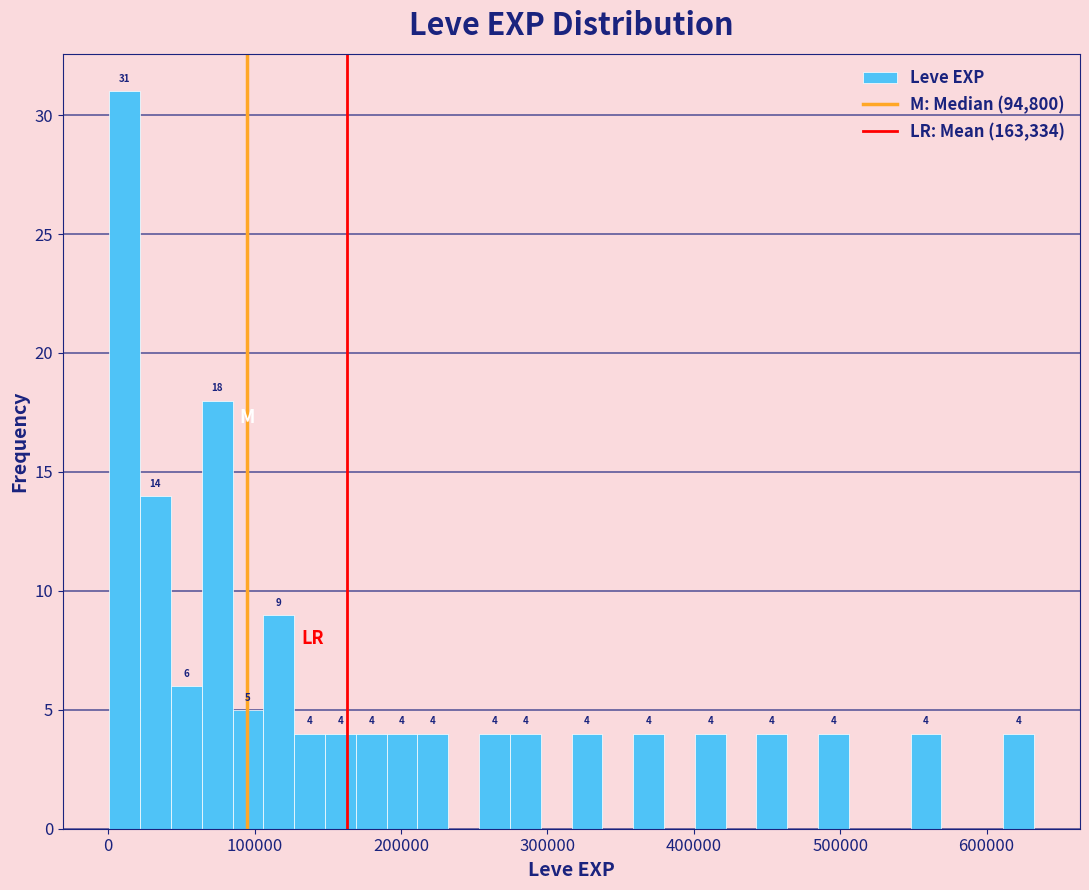

Read against the x-axis, roughly where is the centre of the tallest bar?

10000